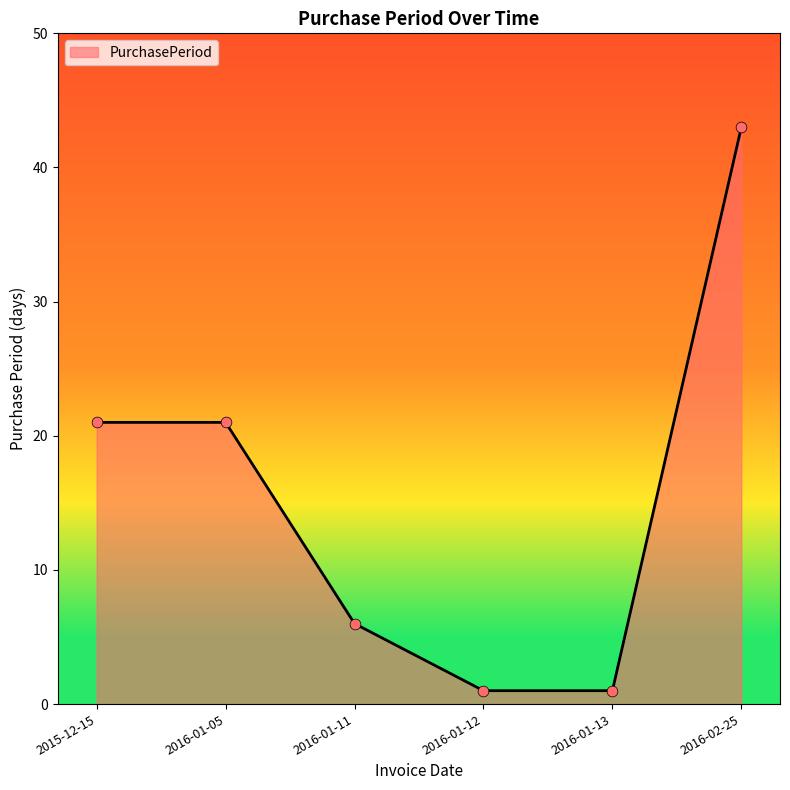

Between 2016-01-12 and 2016-02-25, which is larger?

2016-02-25